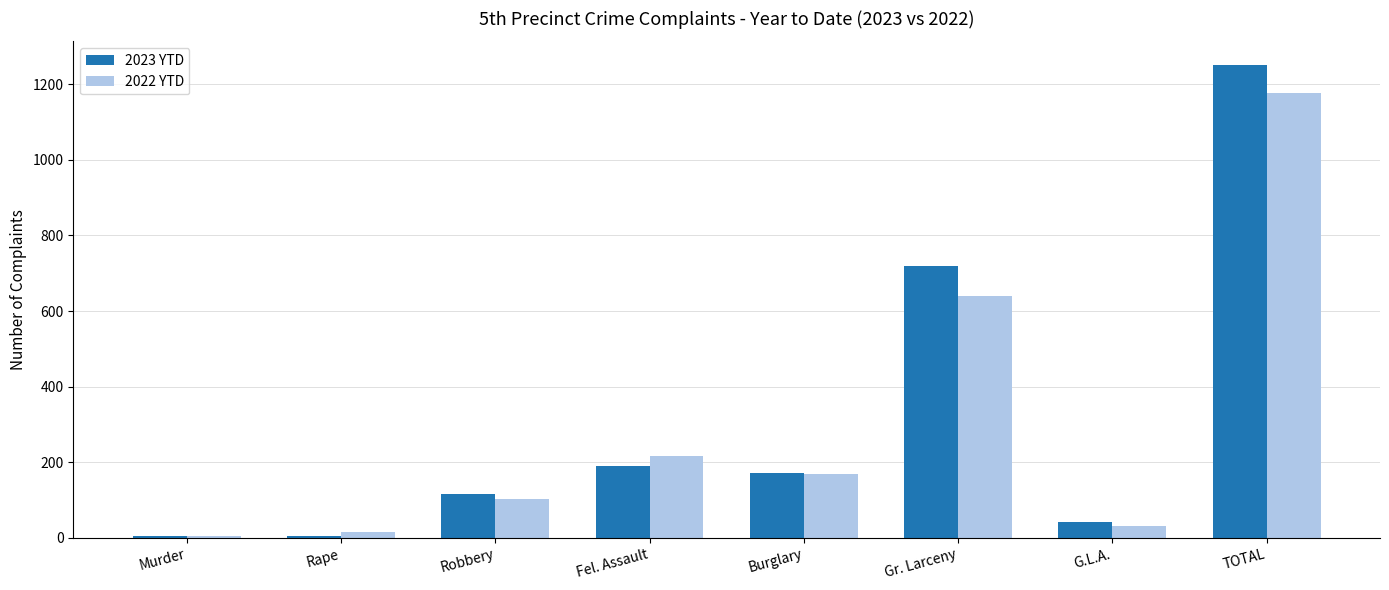

List the labels in order of 2022 YTD value, smallest first.

Murder, Rape, G.L.A., Robbery, Burglary, Fel. Assault, Gr. Larceny, TOTAL